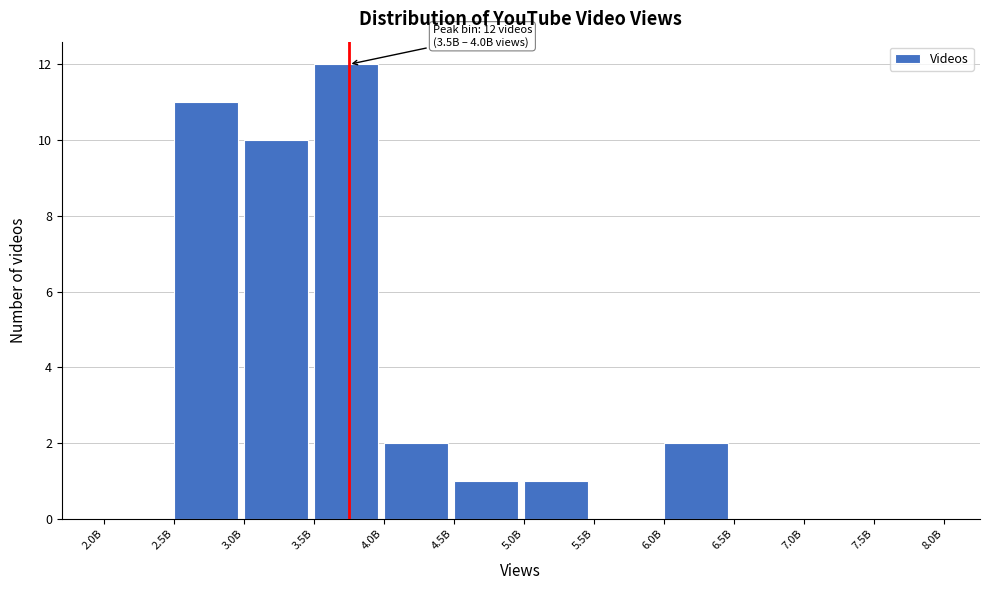

Reading left to right, what are all the values shown in this chart?

2.0B=0	2.5B=11	3.0B=10	3.5B=12	4.0B=2	4.5B=1	5.0B=1	5.5B=0	6.0B=2	6.5B=0	7.0B=0	7.5B=0